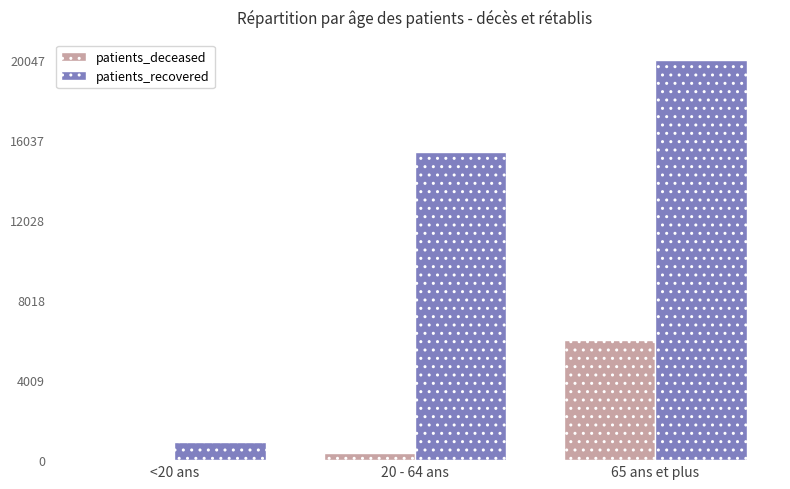

Which series has the largest total across all categories?

patients_recovered